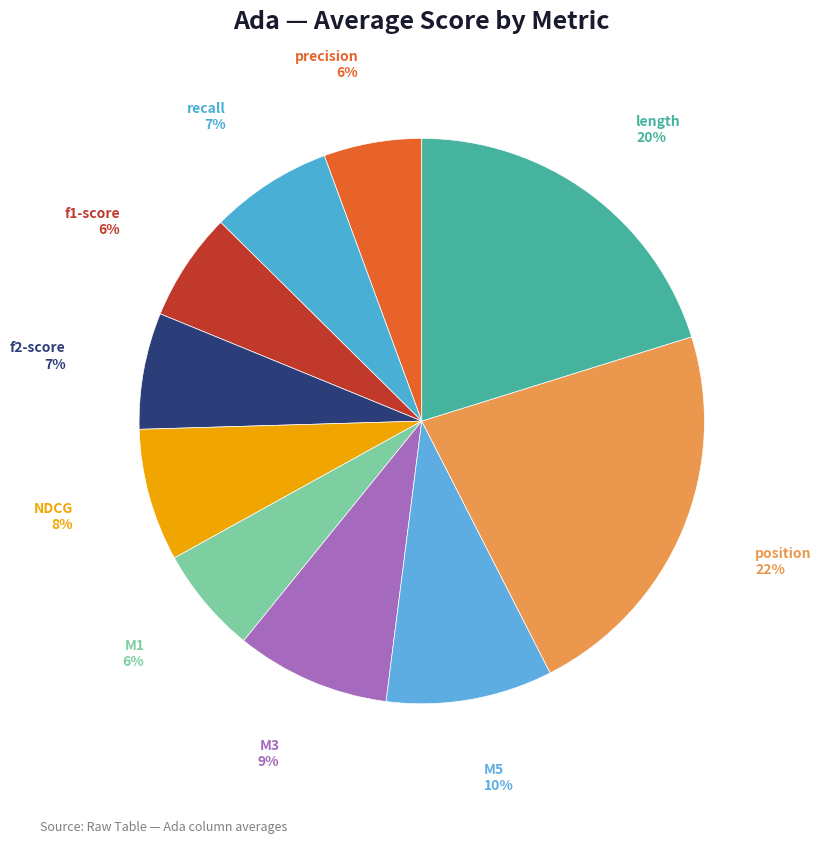

Do M5 and recall together represent more than half of the pie?

No